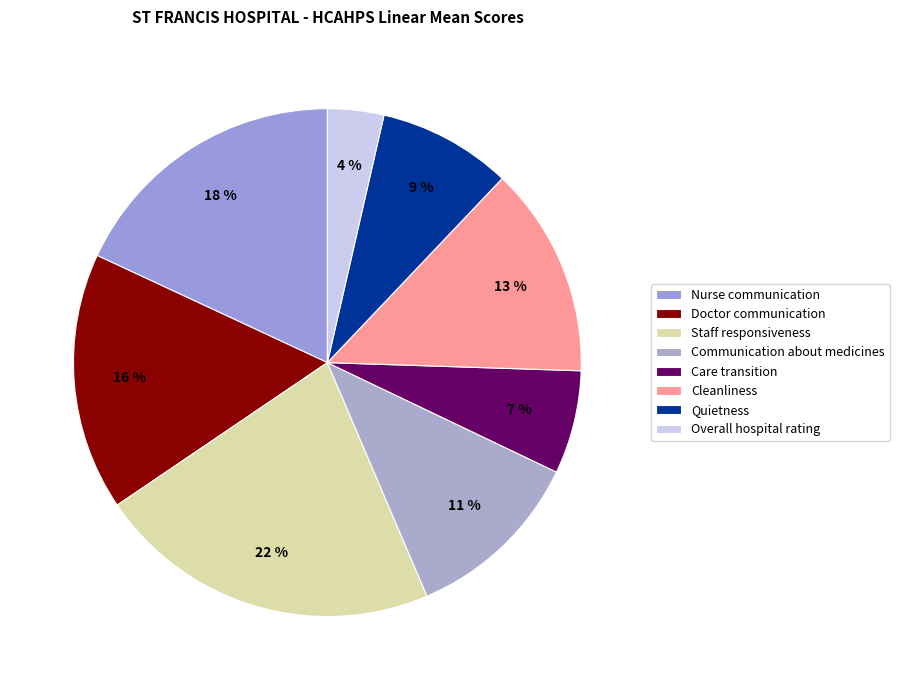

Is it true that Quietness is 1% of the pie?

False